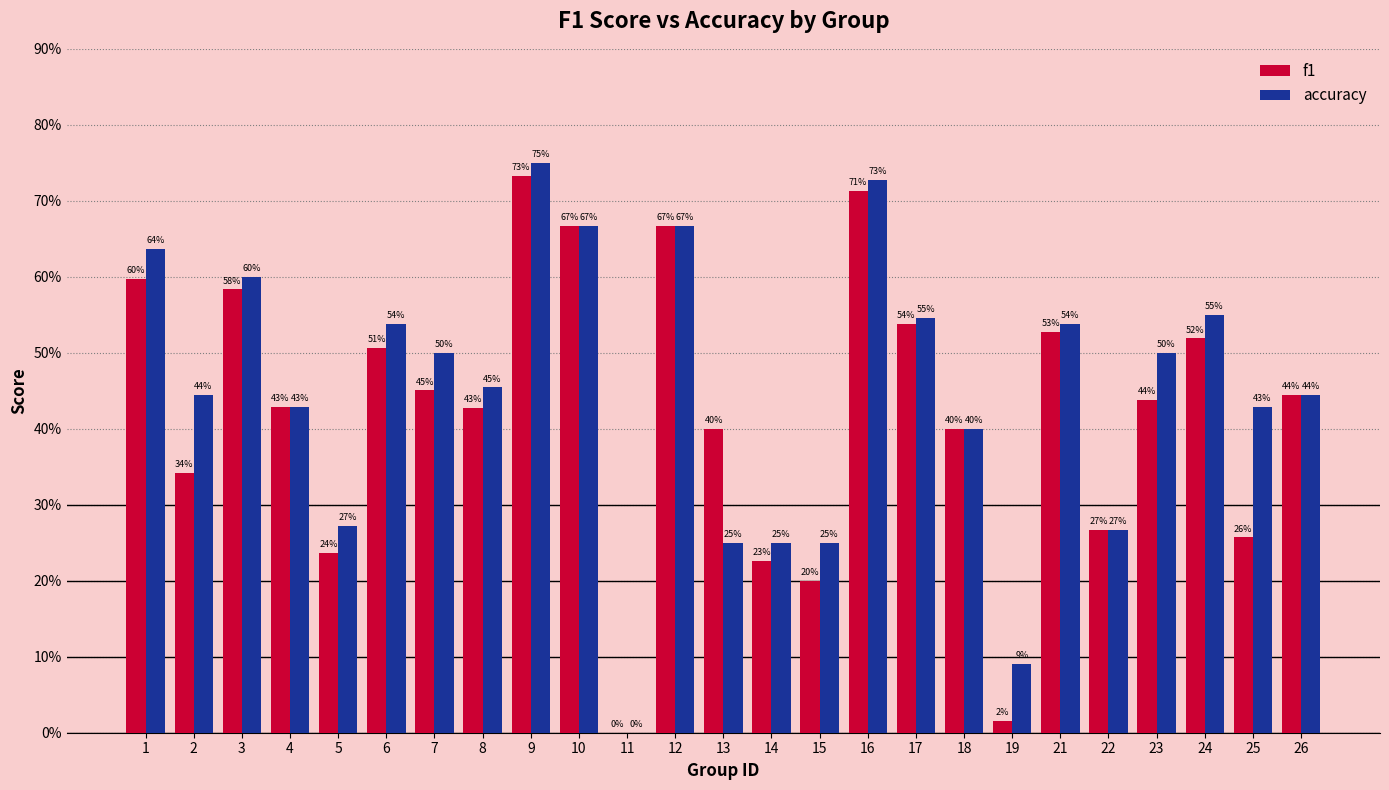

What are all the series names shown in the legend?

f1, accuracy